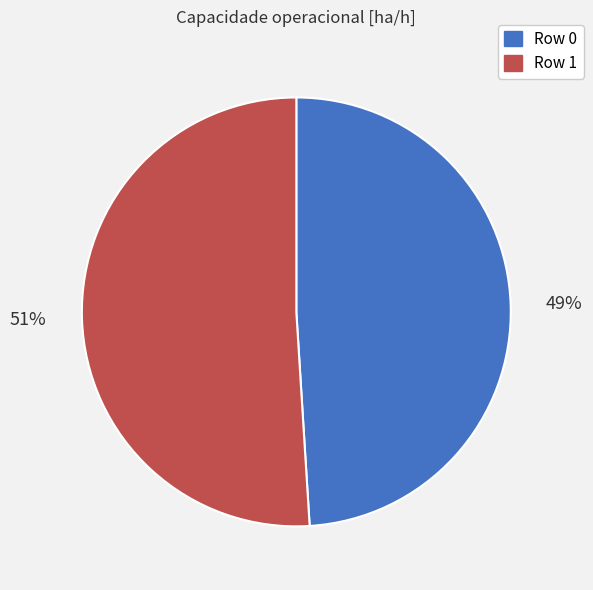

Which category has the biggest portion of the pie?

Row 1